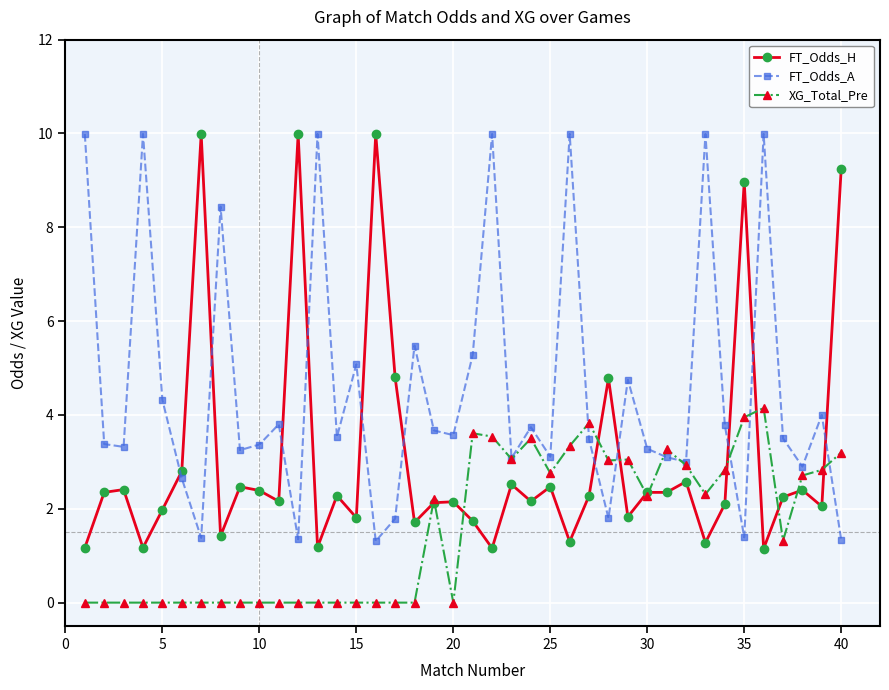

What is the value of the FT_Odds_A point at the 25th from the left?

3.1